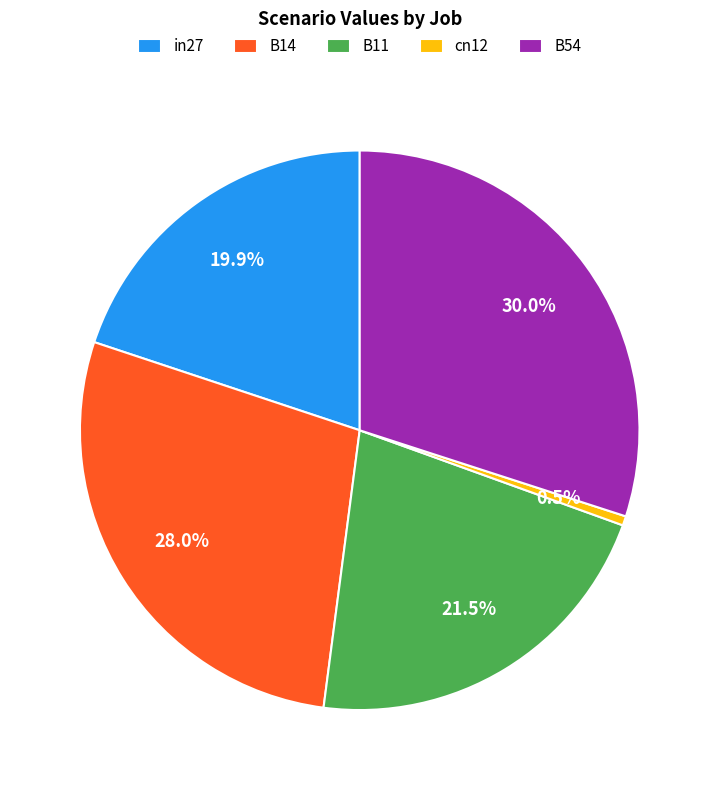

What portion of the pie excludes in27?

80.1%